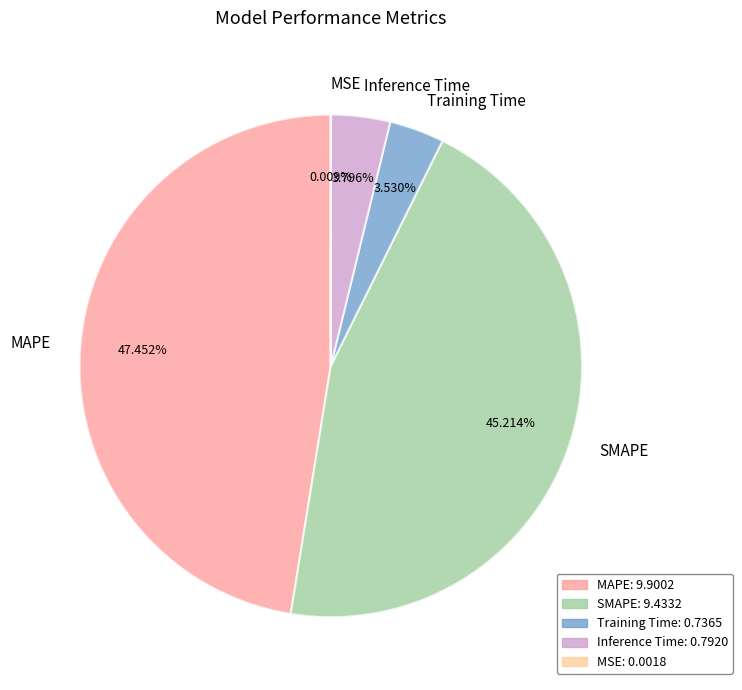

To the nearest percent, what is the difference between the SMAPE and Inference Time slice percentages?

41%